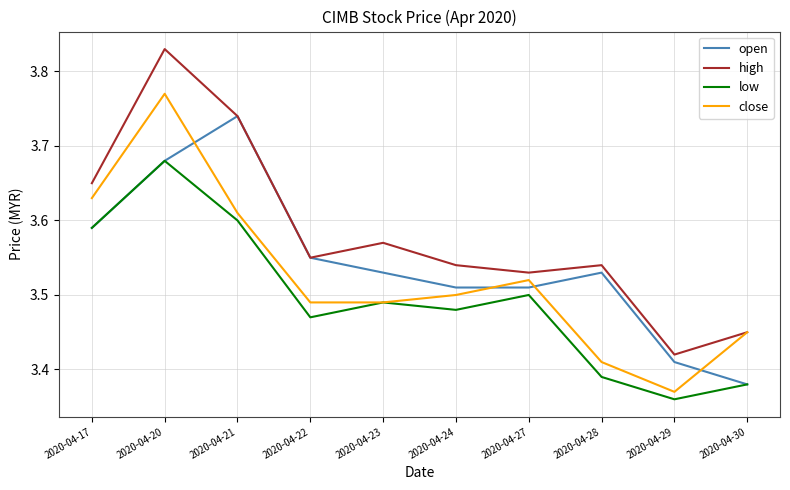

Is it true that high equals 3.5 at 2020-04-28?

True